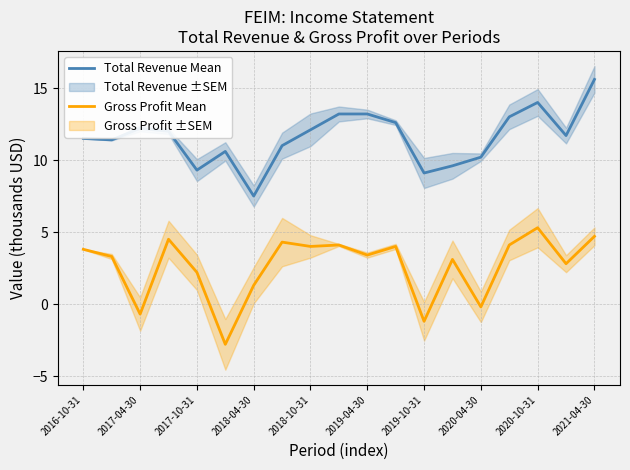

At which label does Gross Profit Mean reach its peak?

2020-10-31